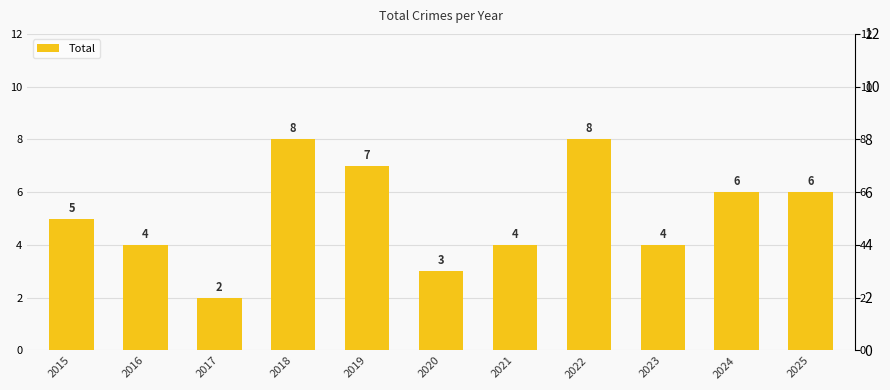

The chart shows a value of 6 at 2025. True or false?

True